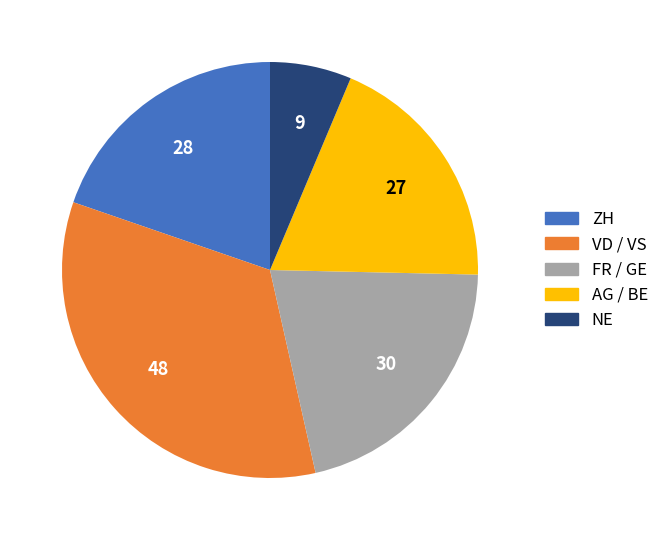

Is there a majority slice in this chart?

No